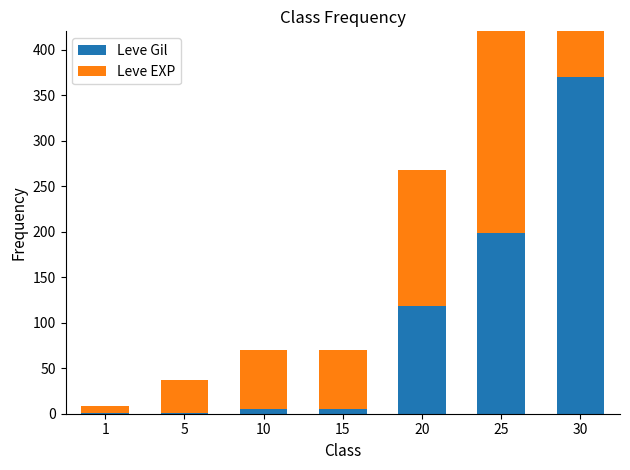

How many series are shown in this chart?

2